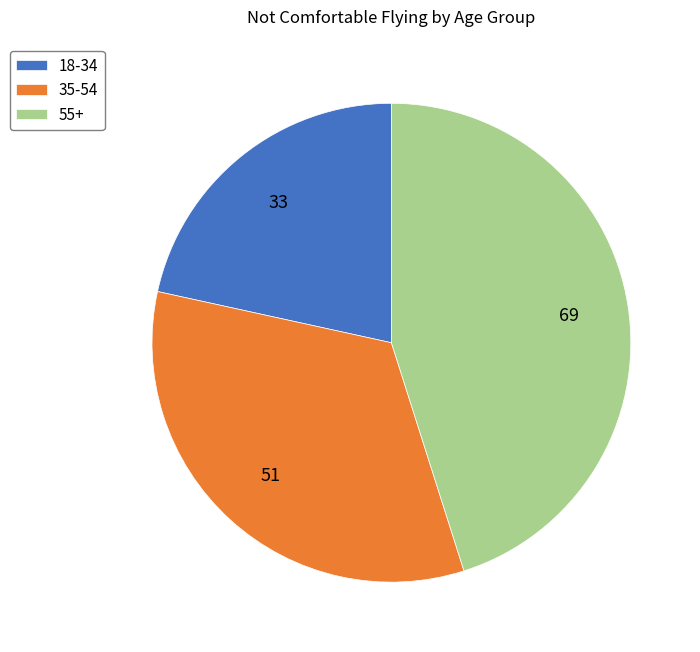

What is the largest slice in the pie chart?

55+